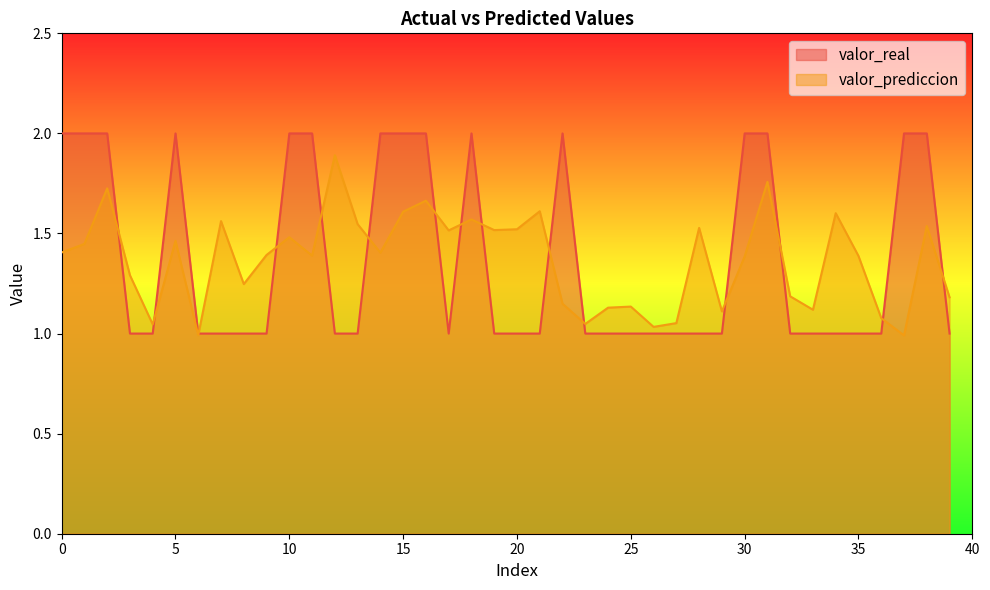

Rank the series by their maximum value, from lowest to highest.

valor_prediccion, valor_real